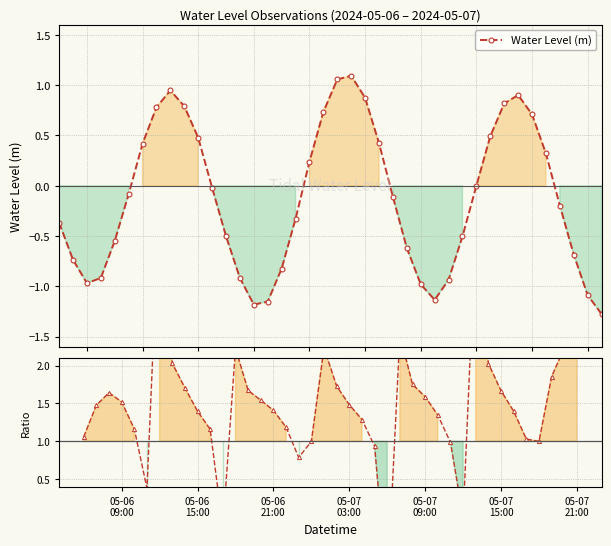

Rank the series by their maximum value, from highest to lowest.

Ratio to running mean, Water Level (m)